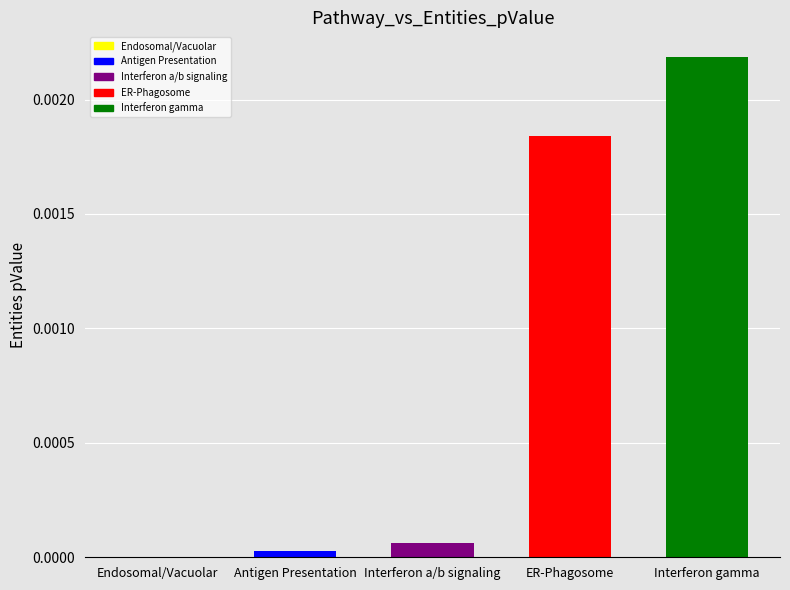

True or false: the data shows 0.0 at ER-Phagosome.

True